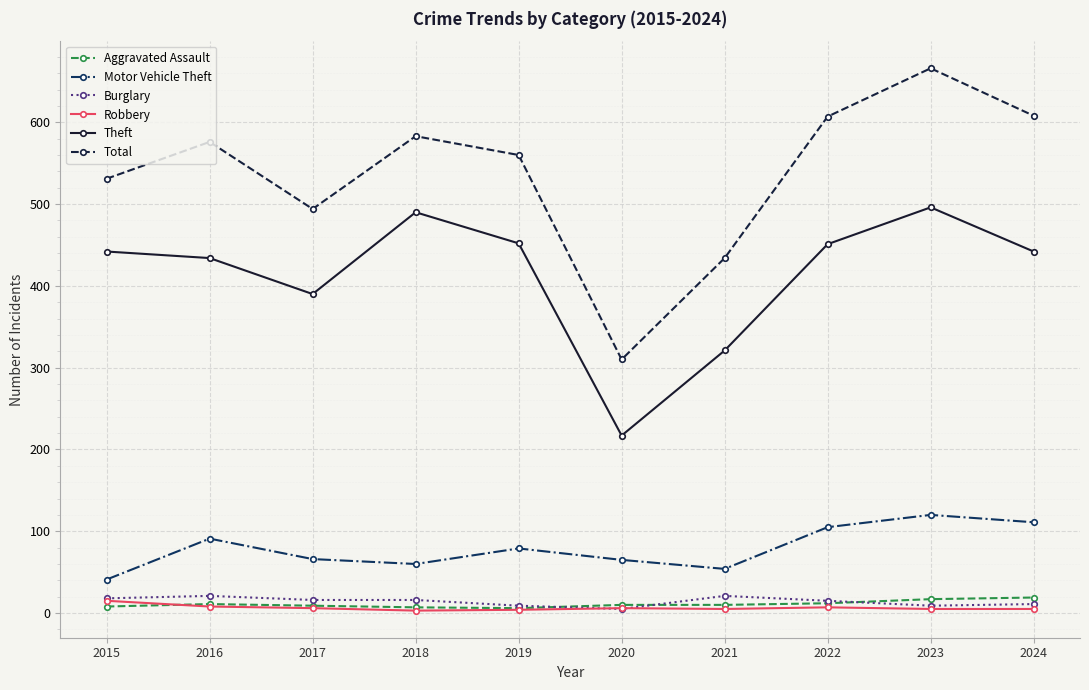

Is the value of Theft at 2021 greater than the value of Aggravated Assault at 2022?

Yes